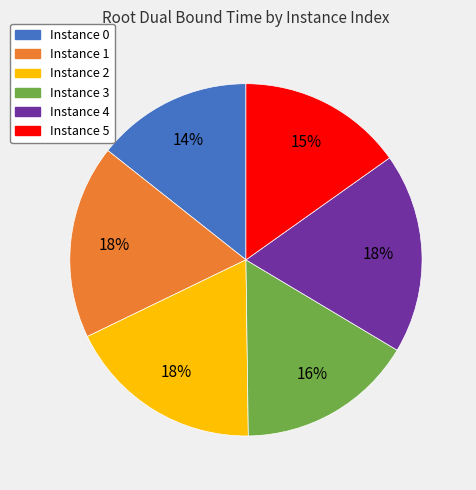

Which has a higher value, Instance 2 or Instance 5?

Instance 2